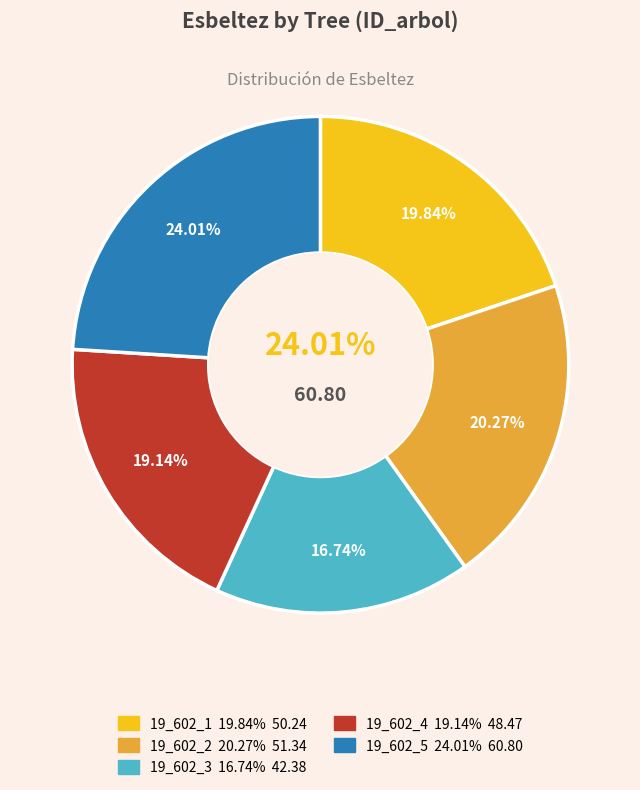

To the nearest percent, what is the difference between the largest and smallest slice percentages?

7%